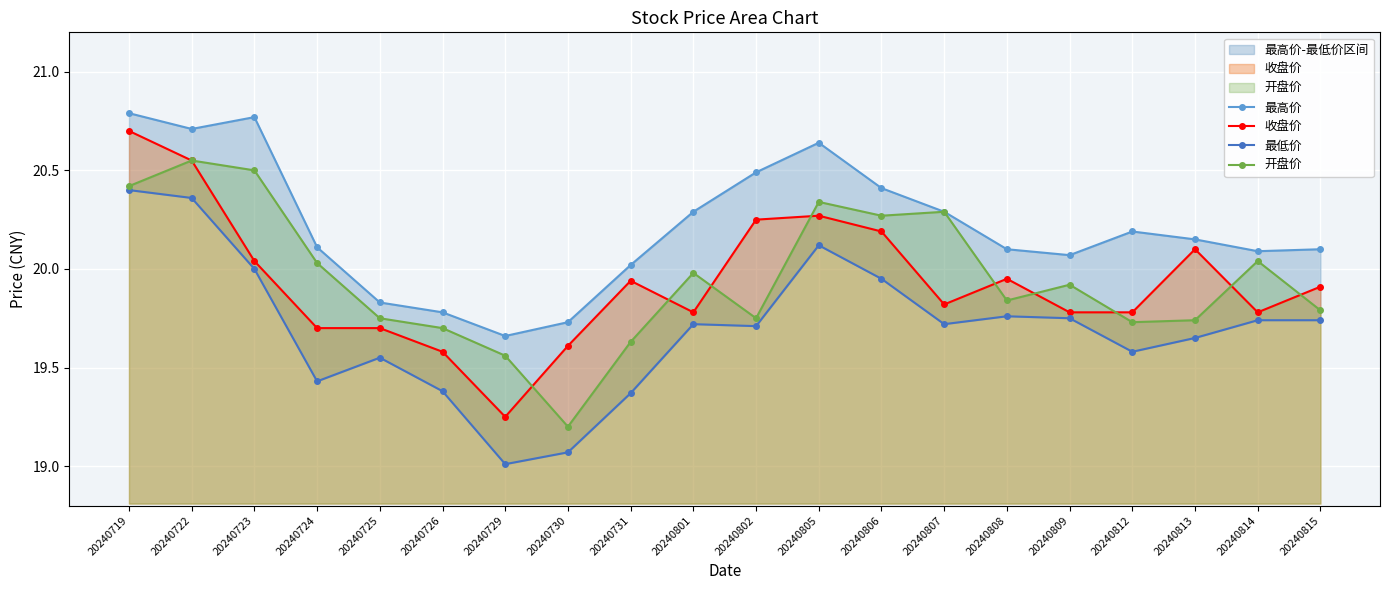

What is the minimum value shown in the chart?

19.0